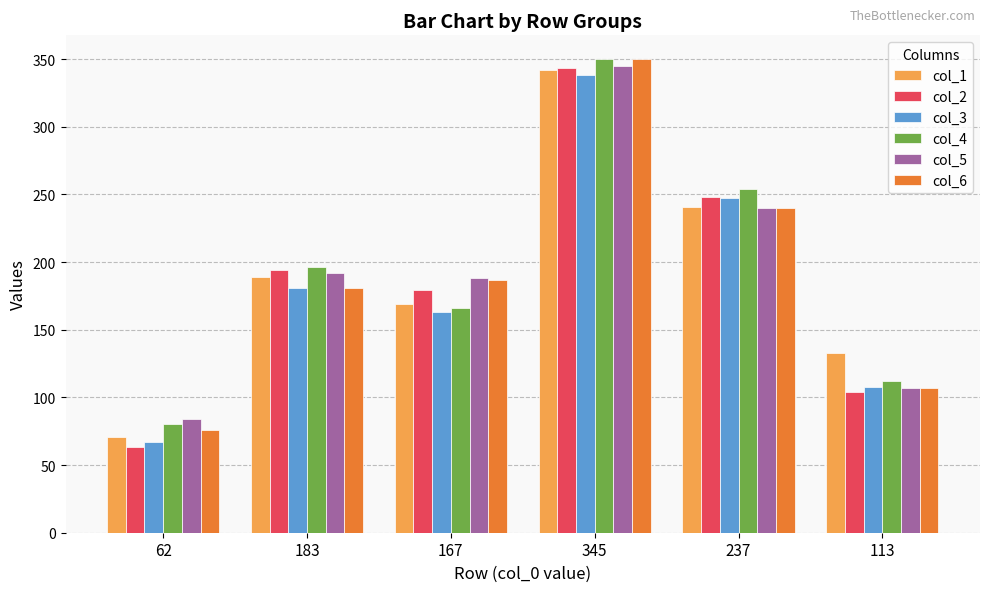

What is the difference between the maximum and second lowest values in the col_2 series?

239